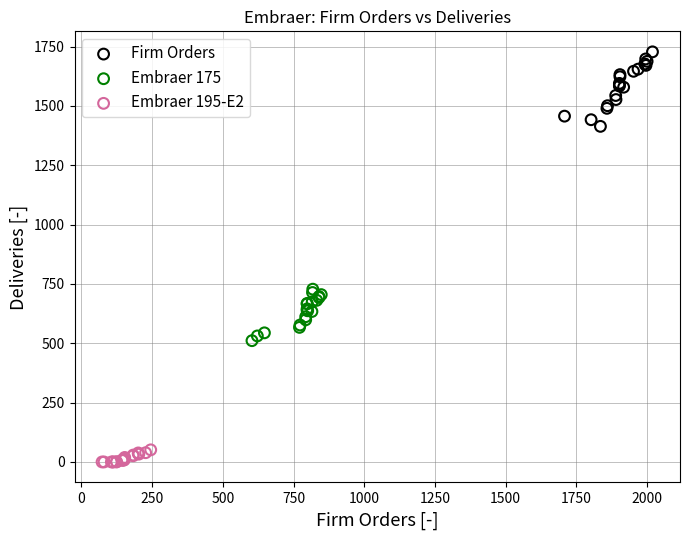

Which series reaches the maximum Y coordinate?

Firm Orders